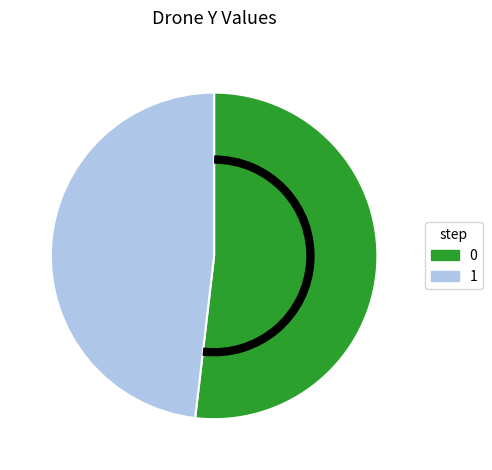

What is the ratio of the value at 1 to the value at 0?

0.9